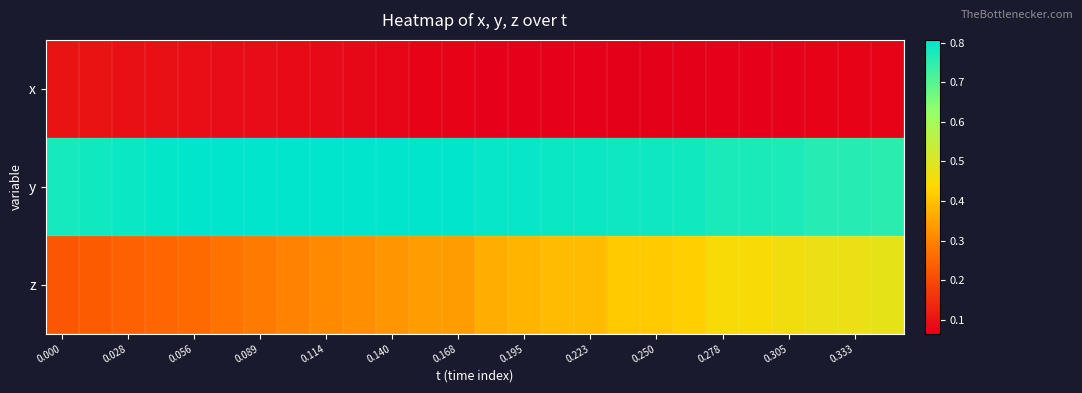

What is the greatest value displayed?

0.8